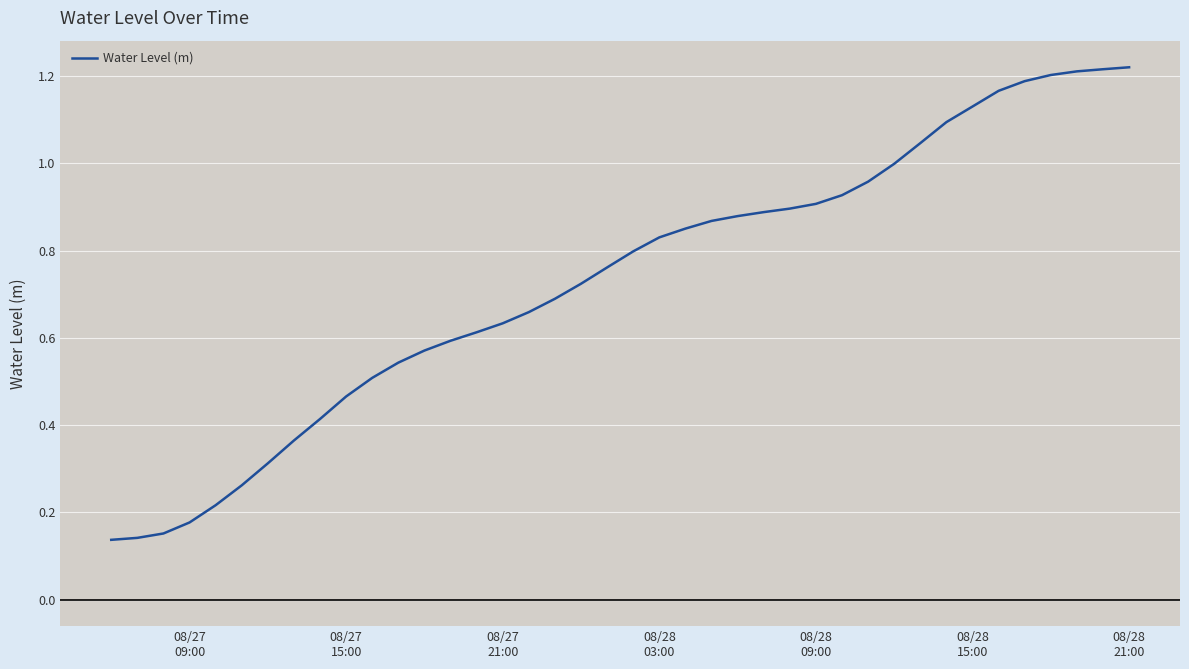

What is the difference between the maximum and minimum values?

1.1